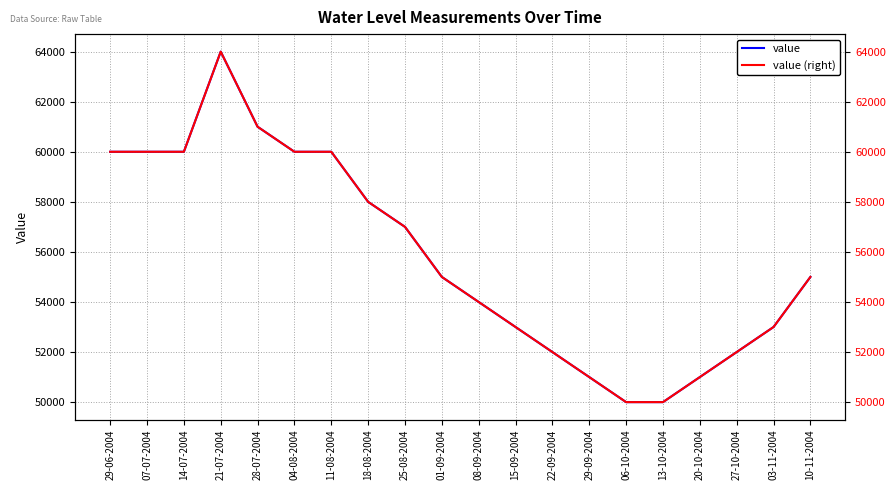

How many series are shown in this chart?

2